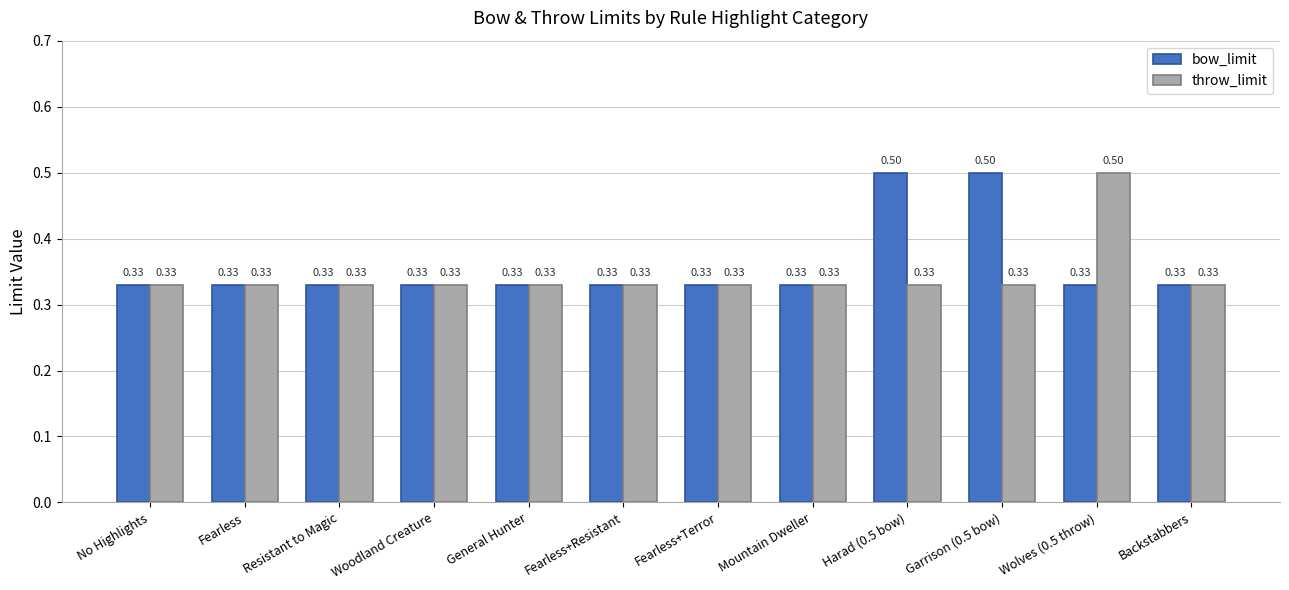

What is the maximum value for bow_limit?

0.5